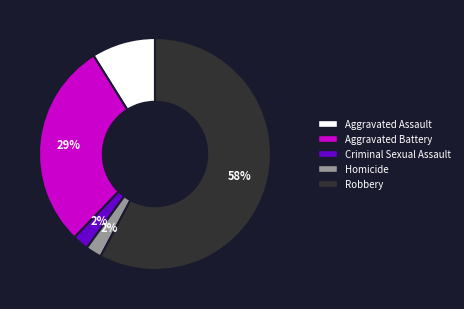

To the nearest percent, what is the difference between the Homicide and Aggravated Battery slice percentages?

27%